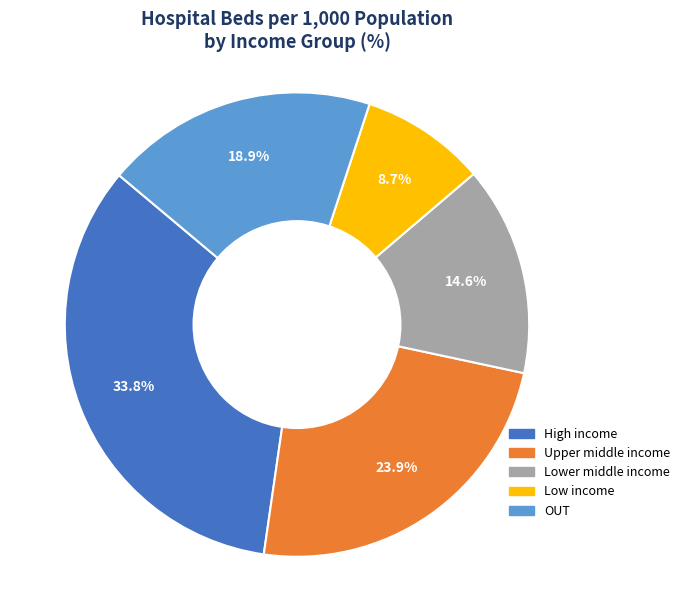

The Upper middle income slice represents 24% of the pie. True or false?

True